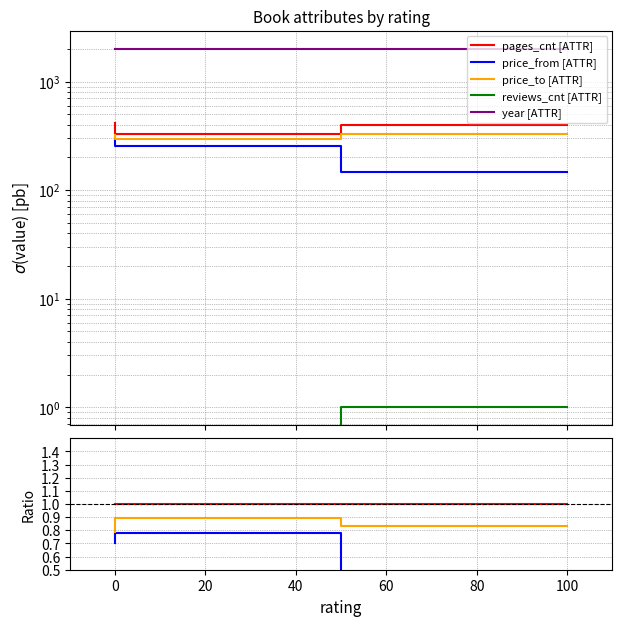

The reviews_cnt [ATTR] series shows 0.0 at 0. True or false?

True